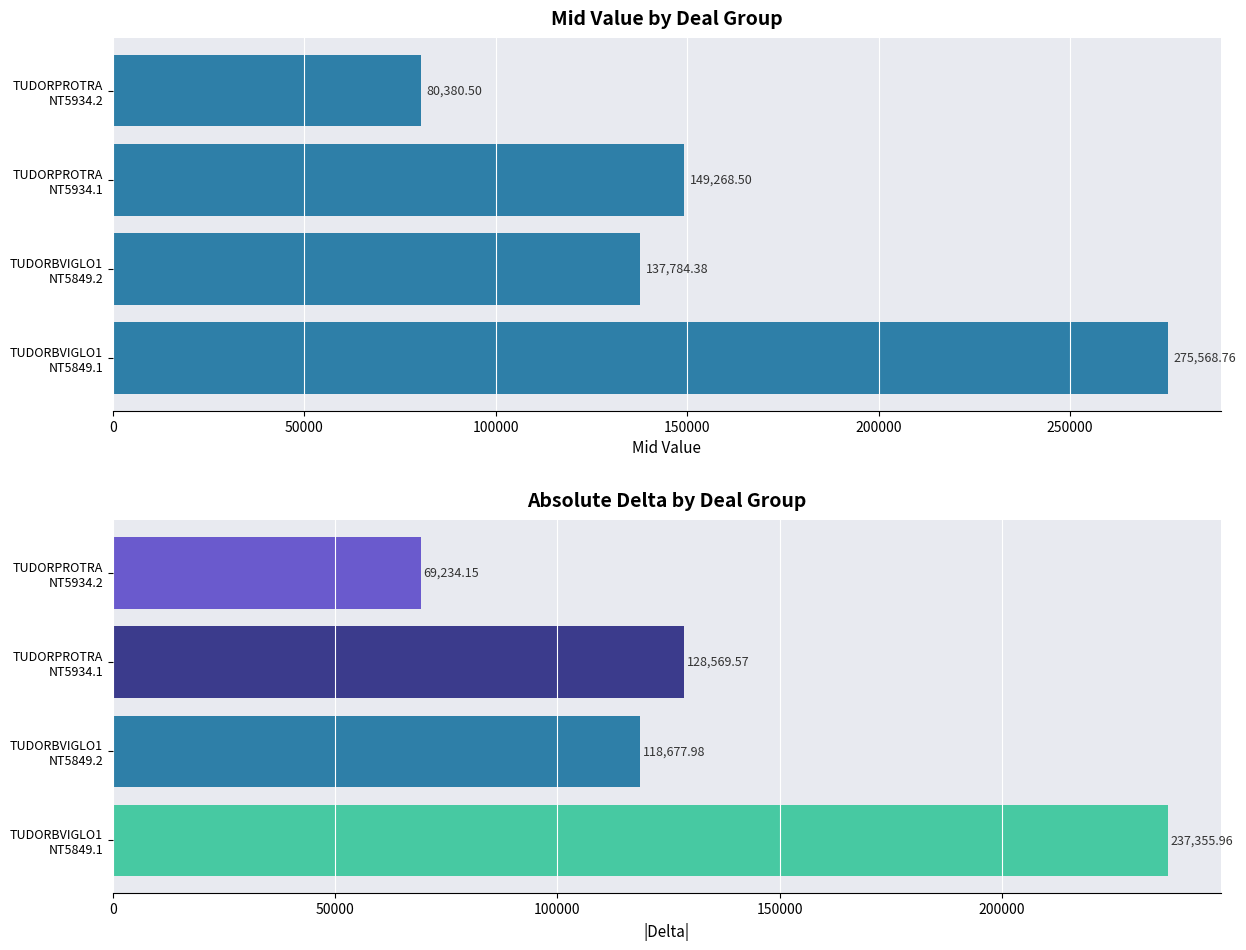

What is the average value?

160750.5